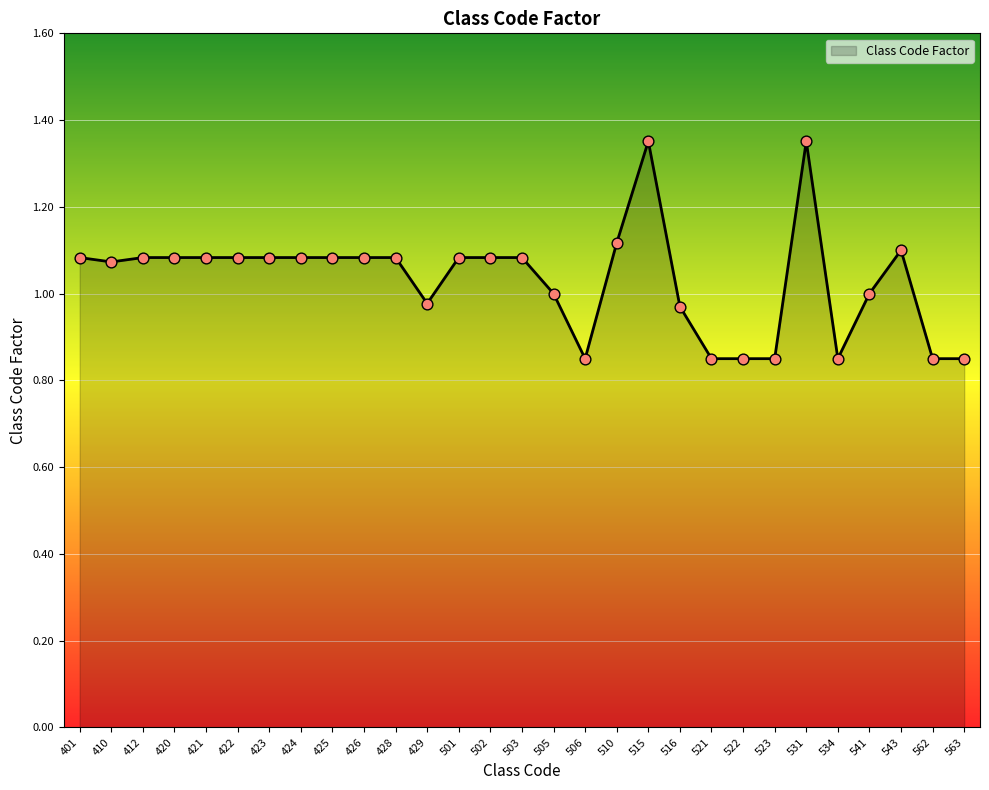

Which has a higher value, 428 or 521?

428